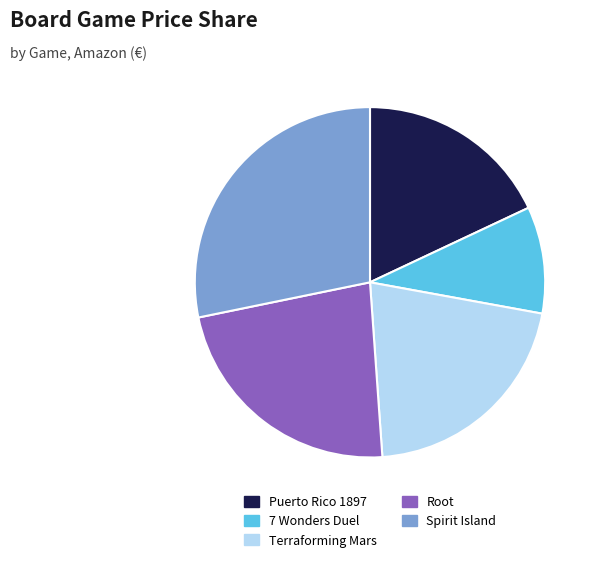

Is there any slice that represents more than half of the pie?

No